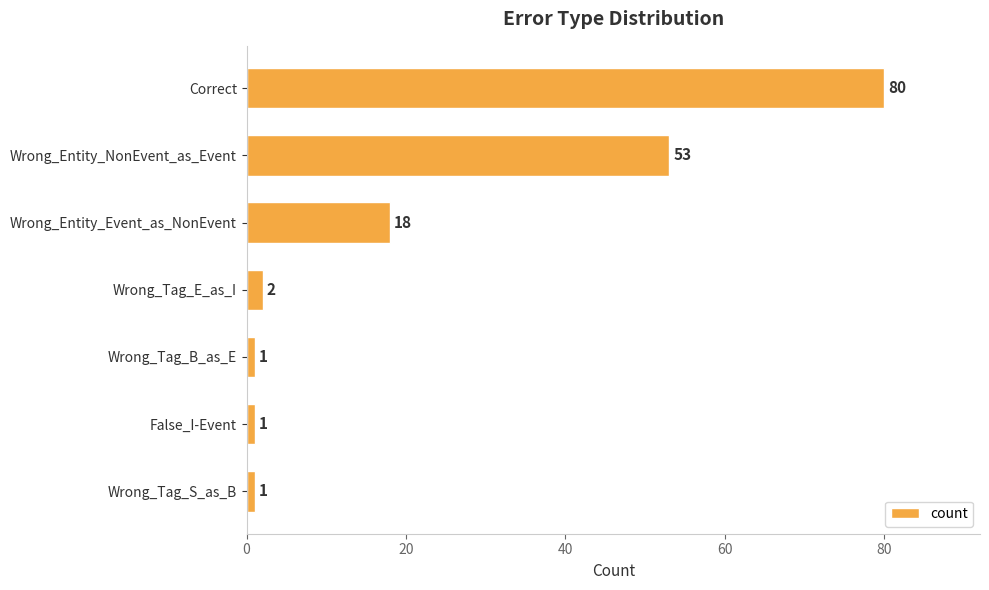

What is the difference between the second highest and second lowest values?

52